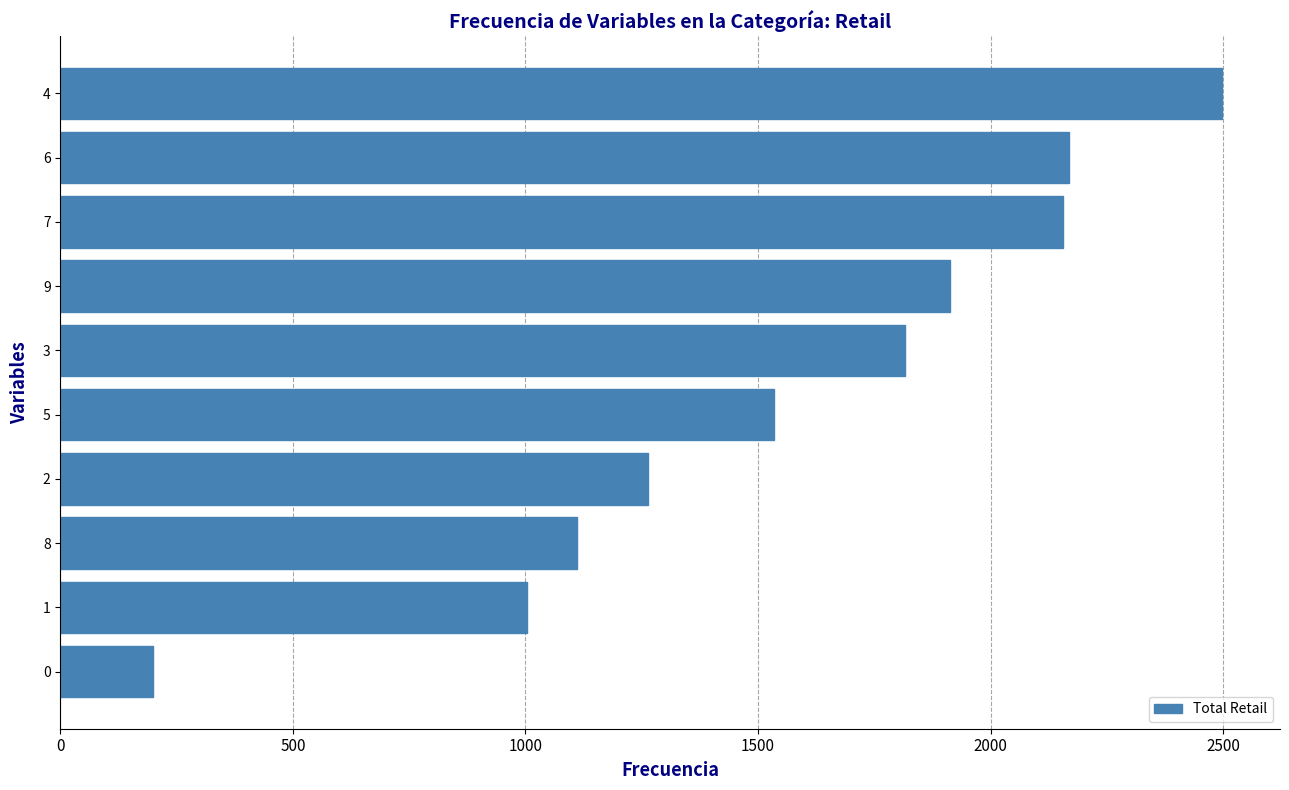

Approximately how many times larger is the value at 9 compared to 2?

1.5